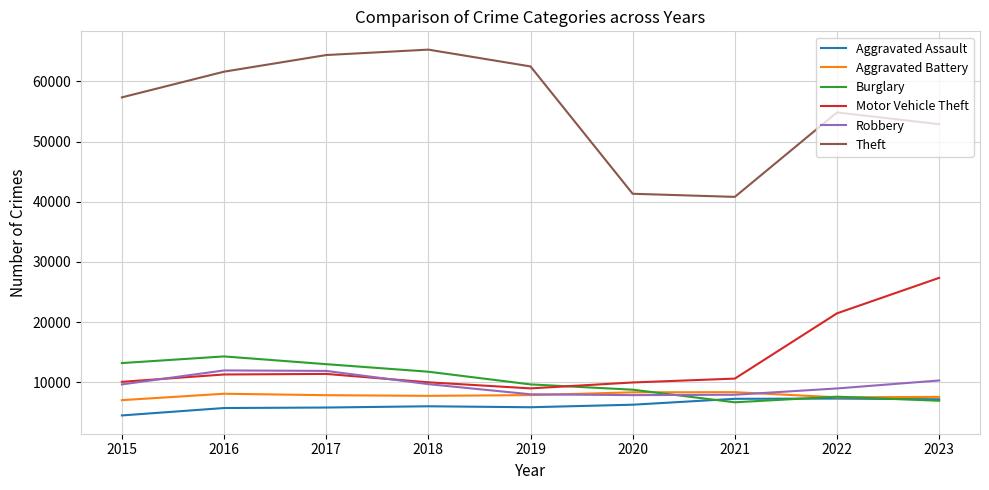

Which series has the largest range (max minus min)?

Theft